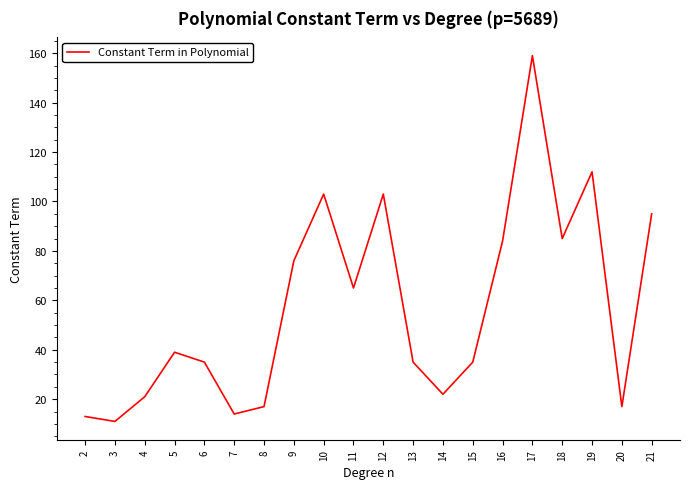

Read the value at 9, to the nearest 5.

75